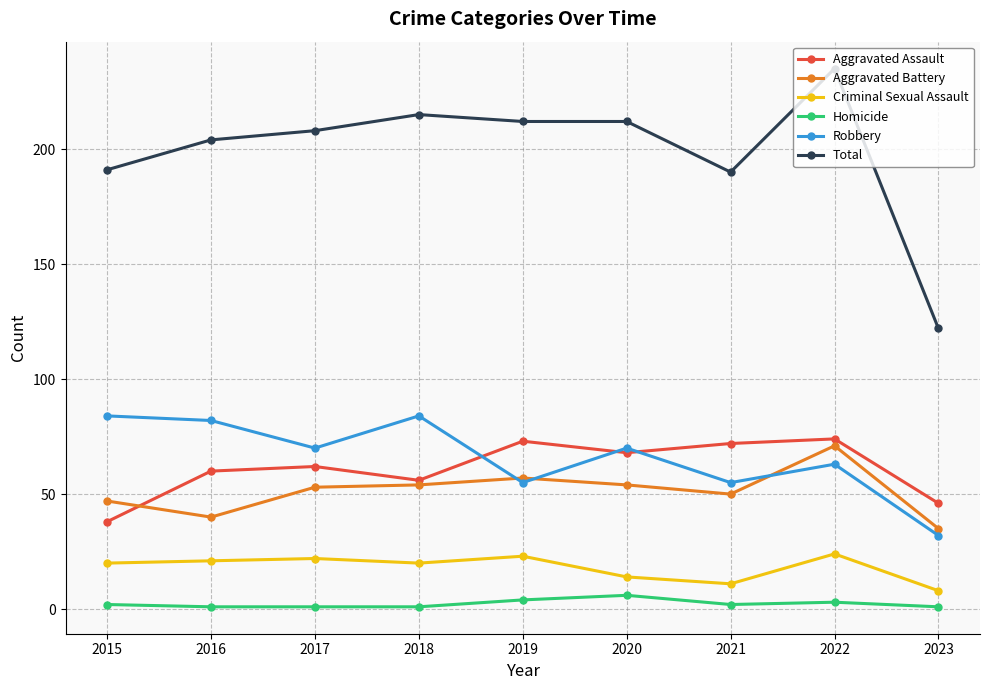

Which series ends up on top after the final intersection of Aggravated Battery and Aggravated Assault?

Aggravated Assault